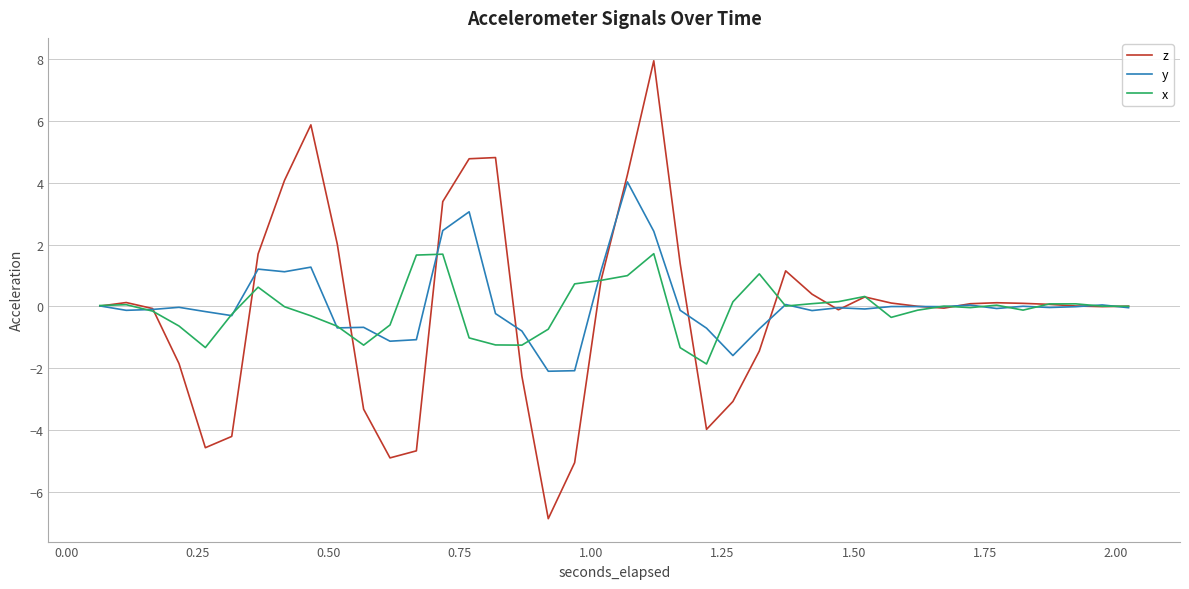

Which series has the largest range (max minus min)?

z